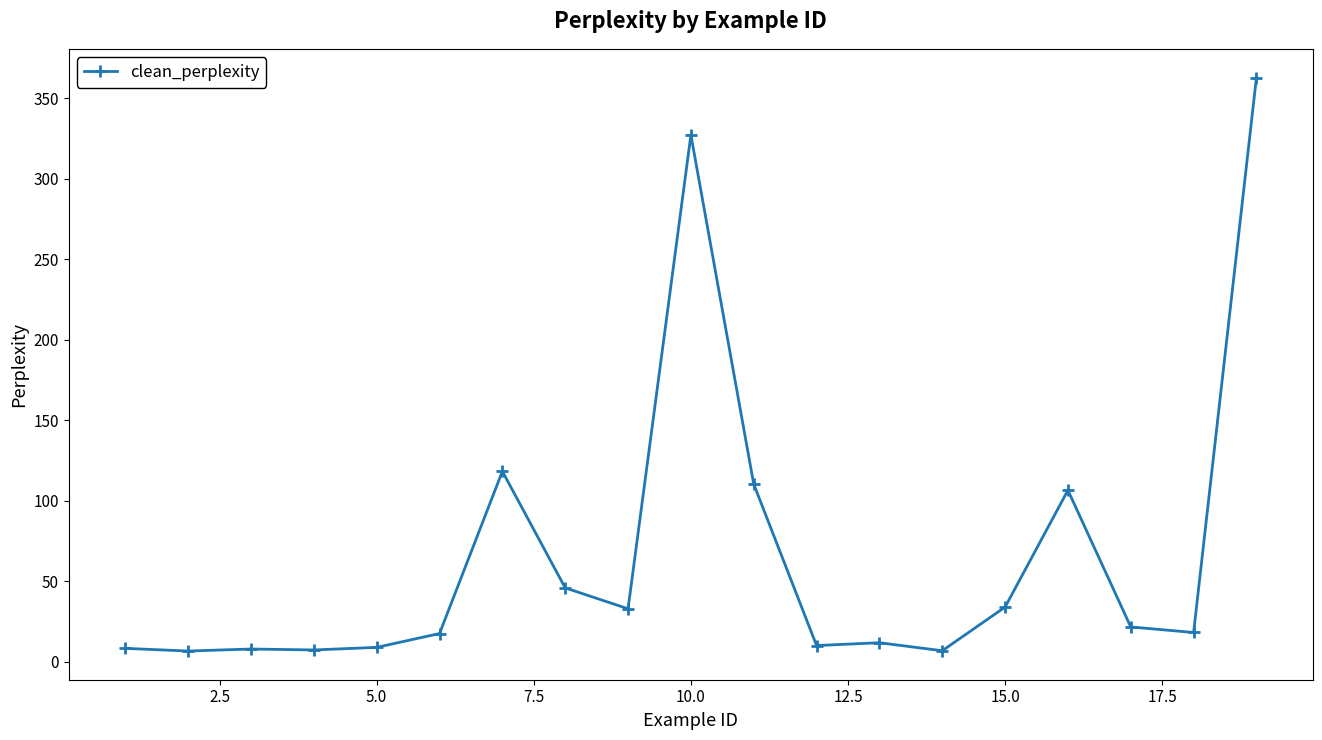

What is the maximum value shown in the chart?

362.9